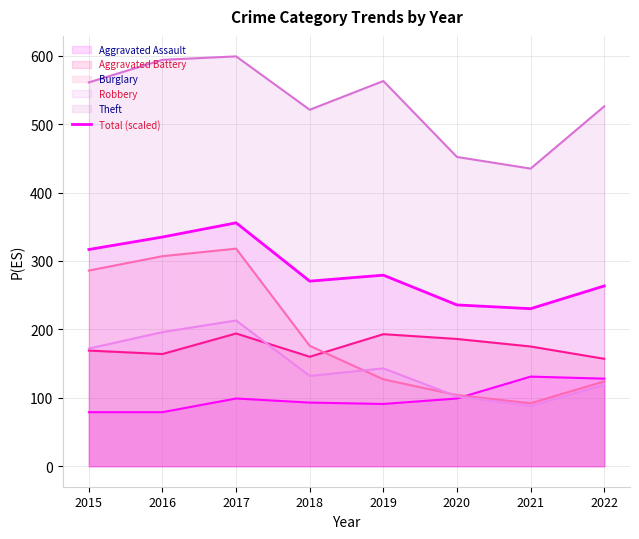

Which category has the highest value across all series?

2017